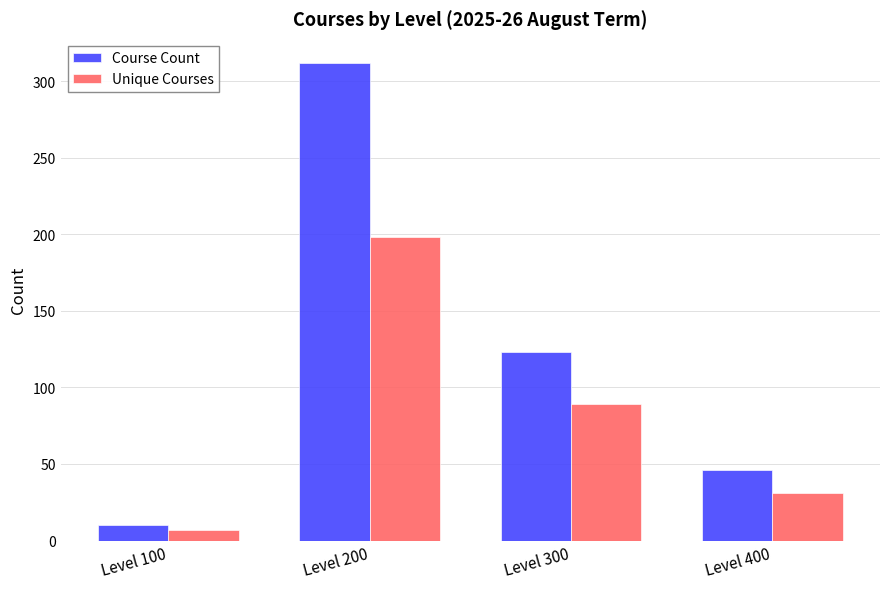

What is the value of the Course Count bar at the 1st from the left?

10